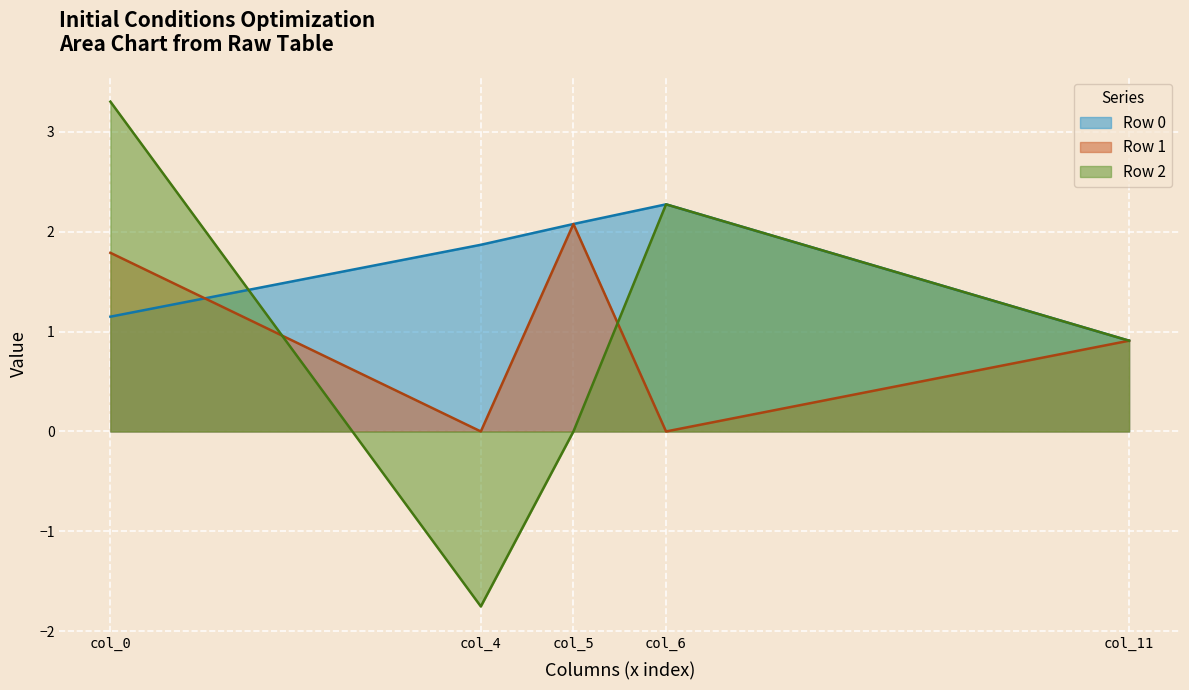

Which has a higher value, Row 1 or Row 2?

Row 2